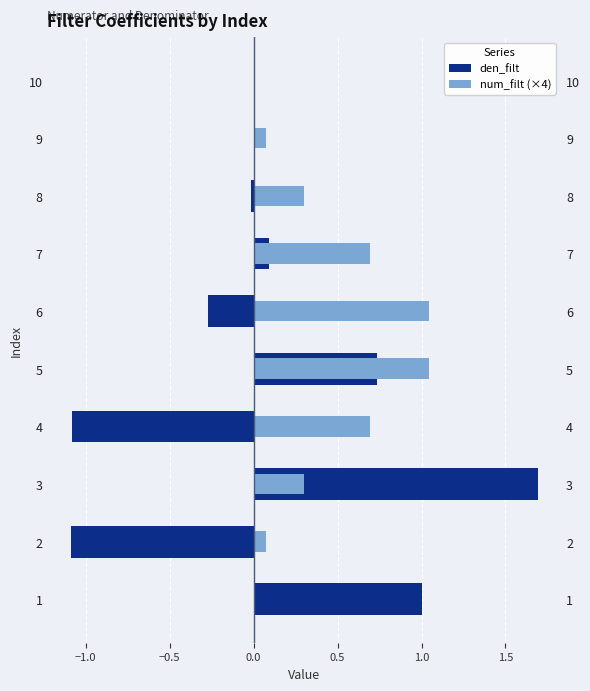

How many bars are there in total?

20